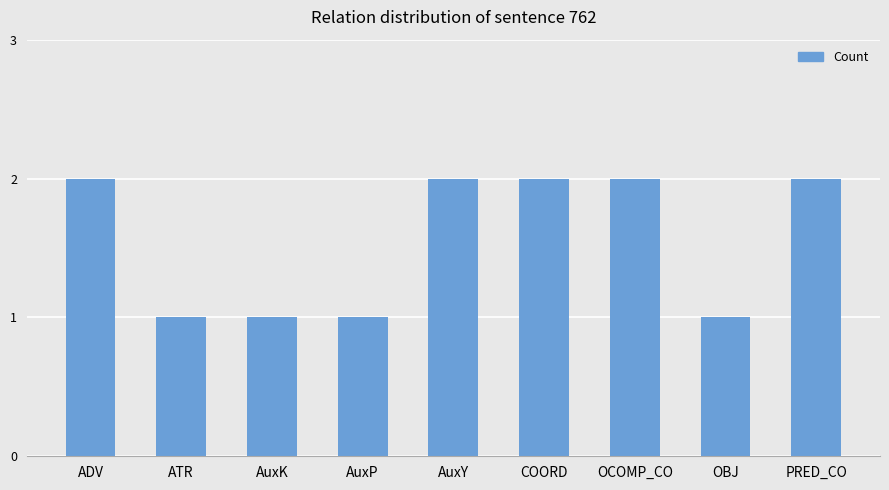

What is the ratio of the value at AuxY to the value at AuxP?

2.0